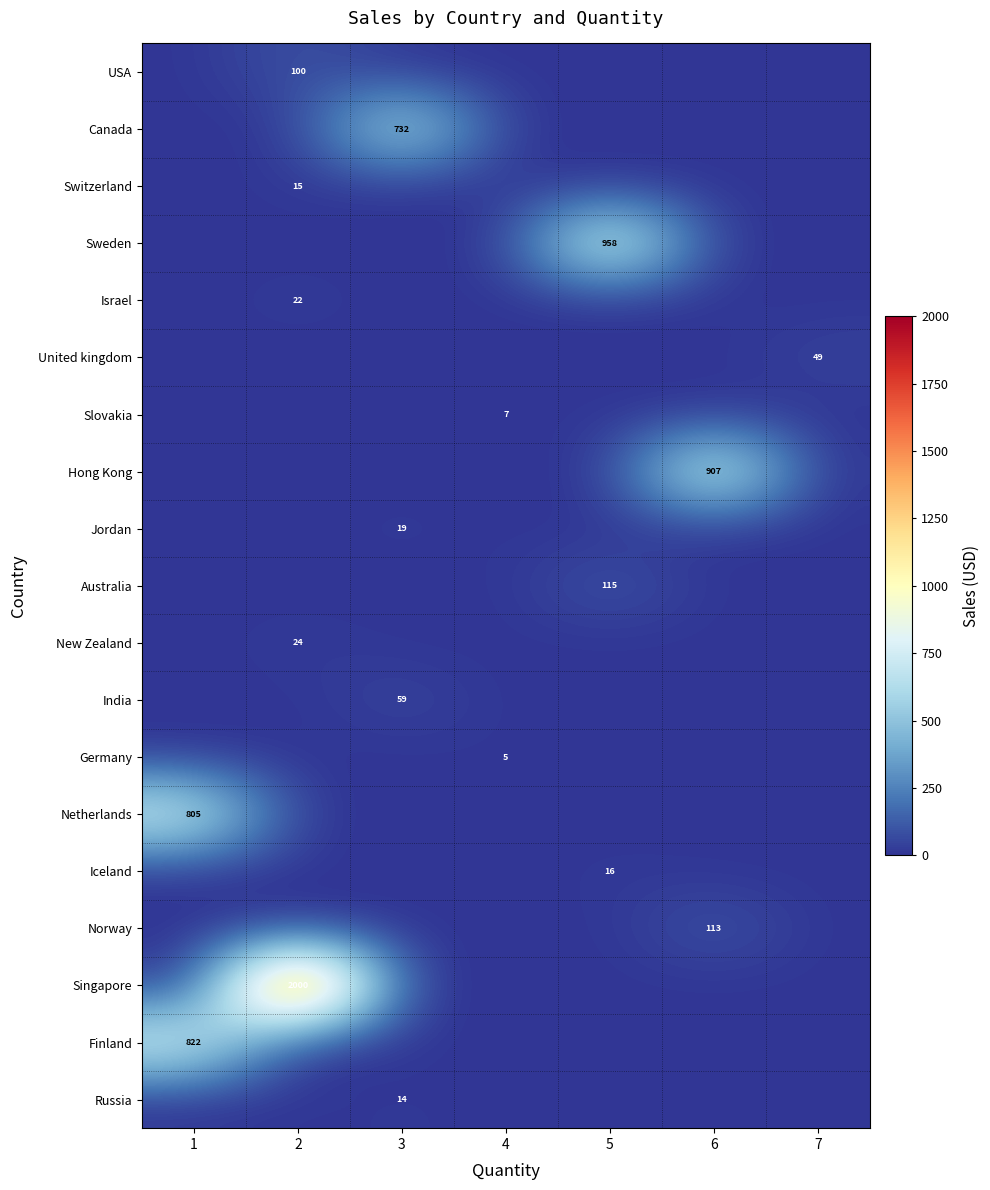

True or false: Singapore has a value of 2000 at 2.

True